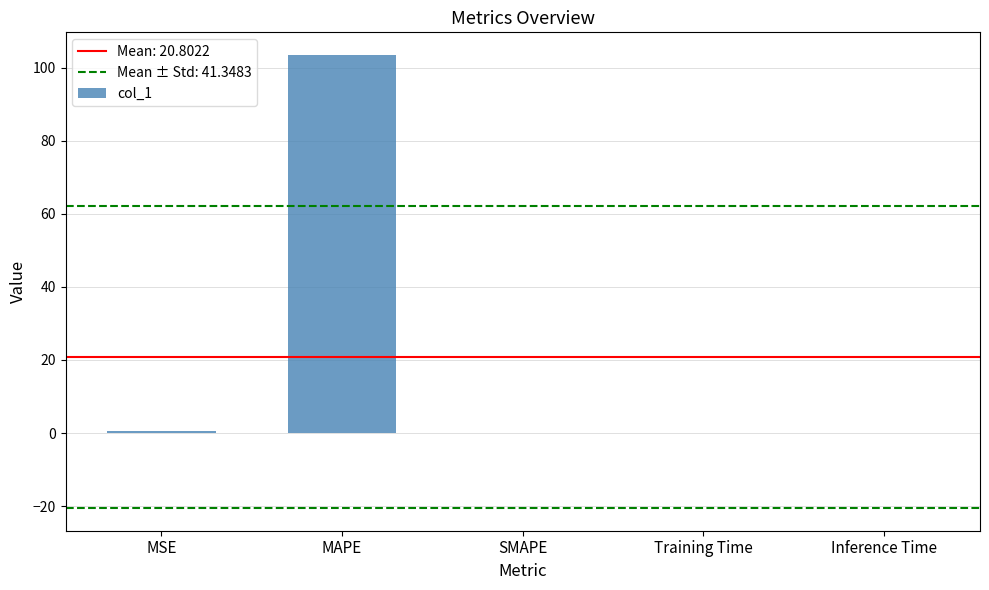

Which category has the highest value across all series?

MAPE